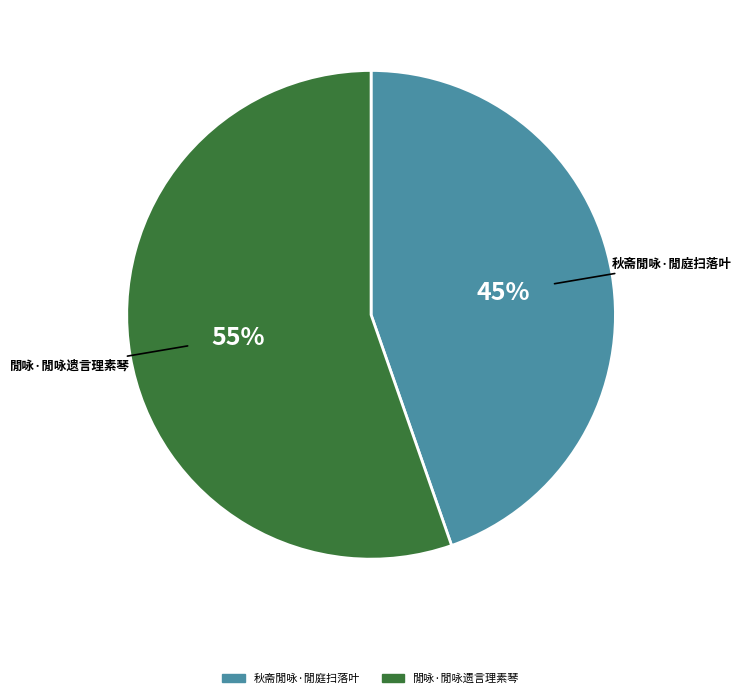

Count the number of slices in the pie.

2